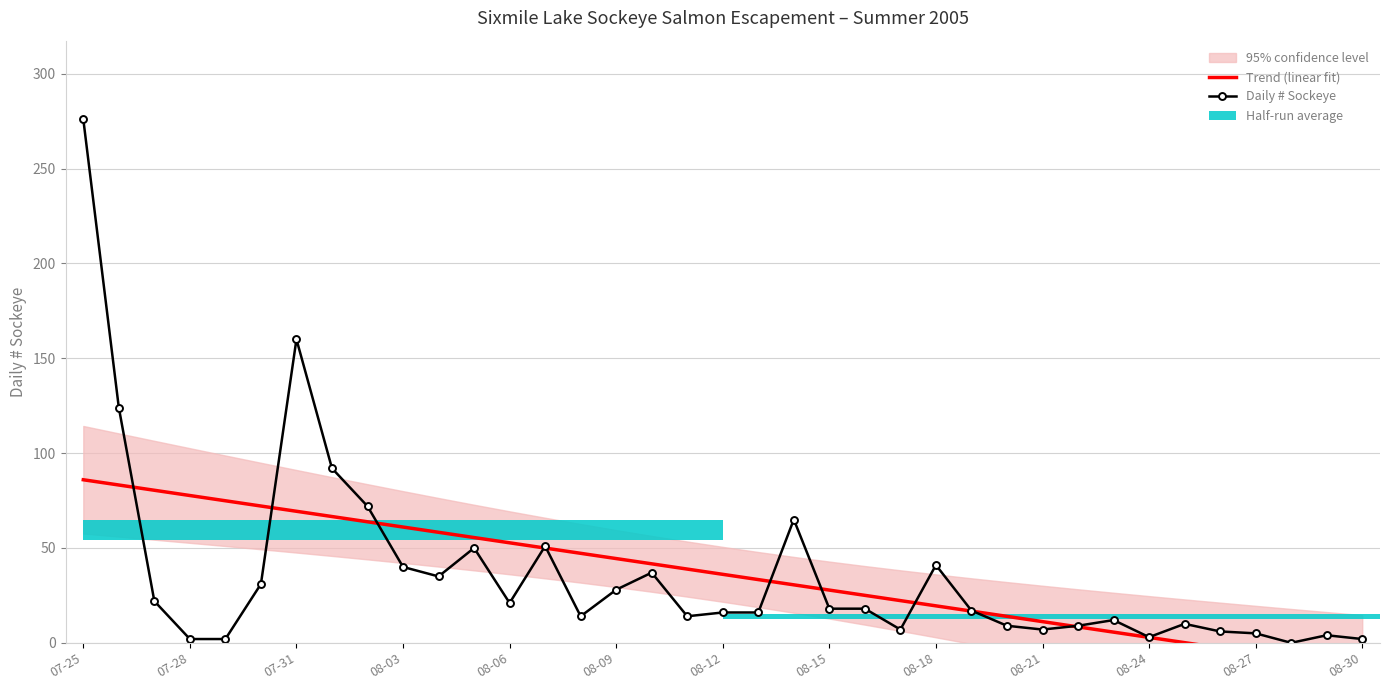

True or false: Daily # Sockeye has more than 2 interior local peaks.

True